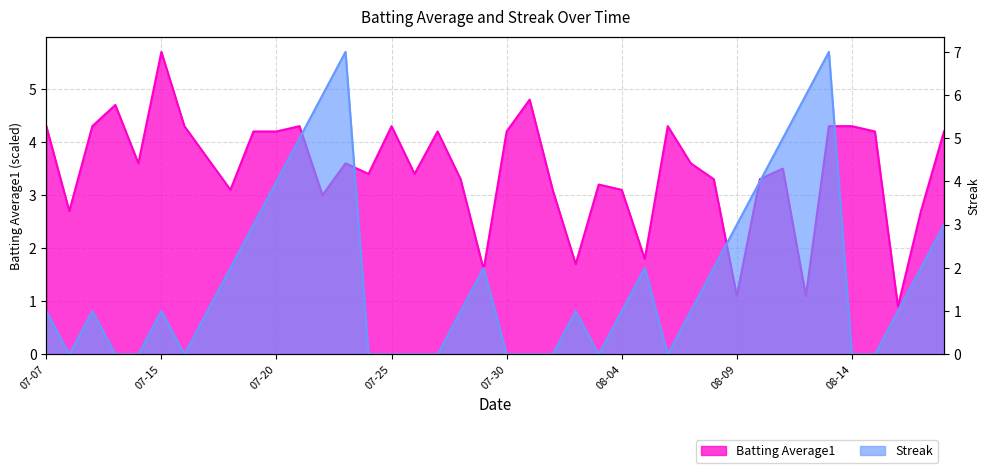

Which series has the widest spread of values?

Streak